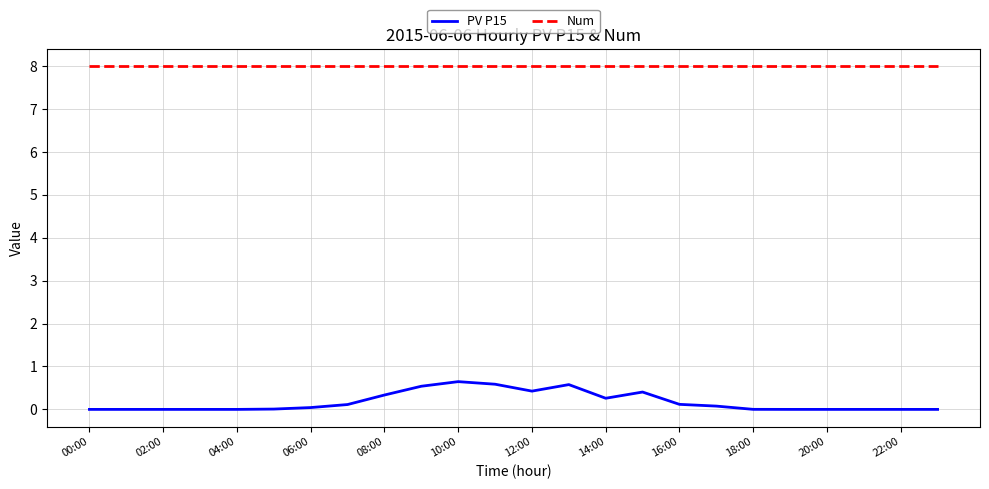

What is the difference between the maximum and minimum values in the PV P15 series?

0.6